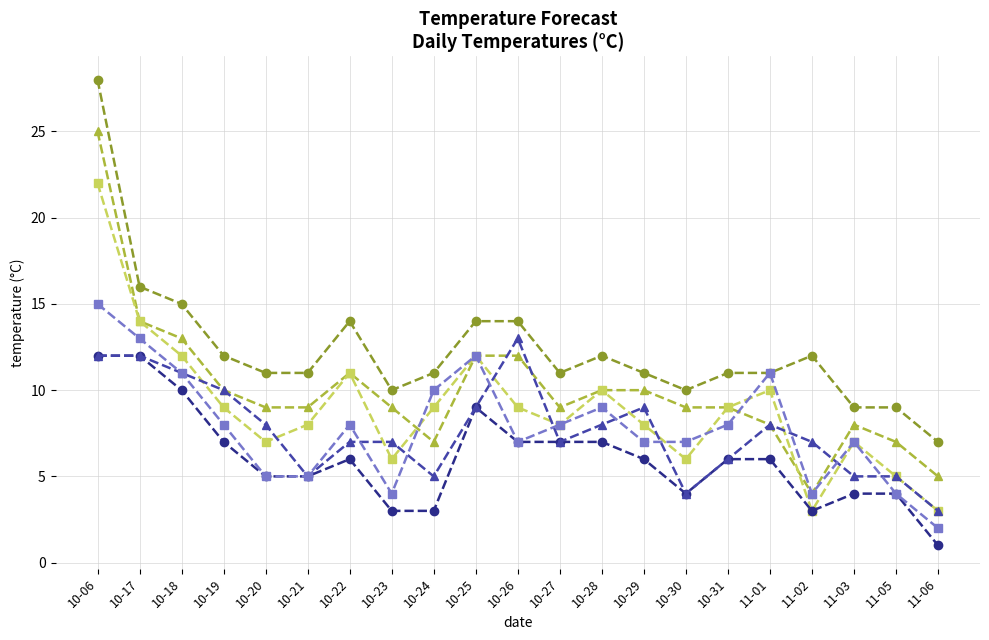

What is the spread (max minus min) of values at 10-21?

6